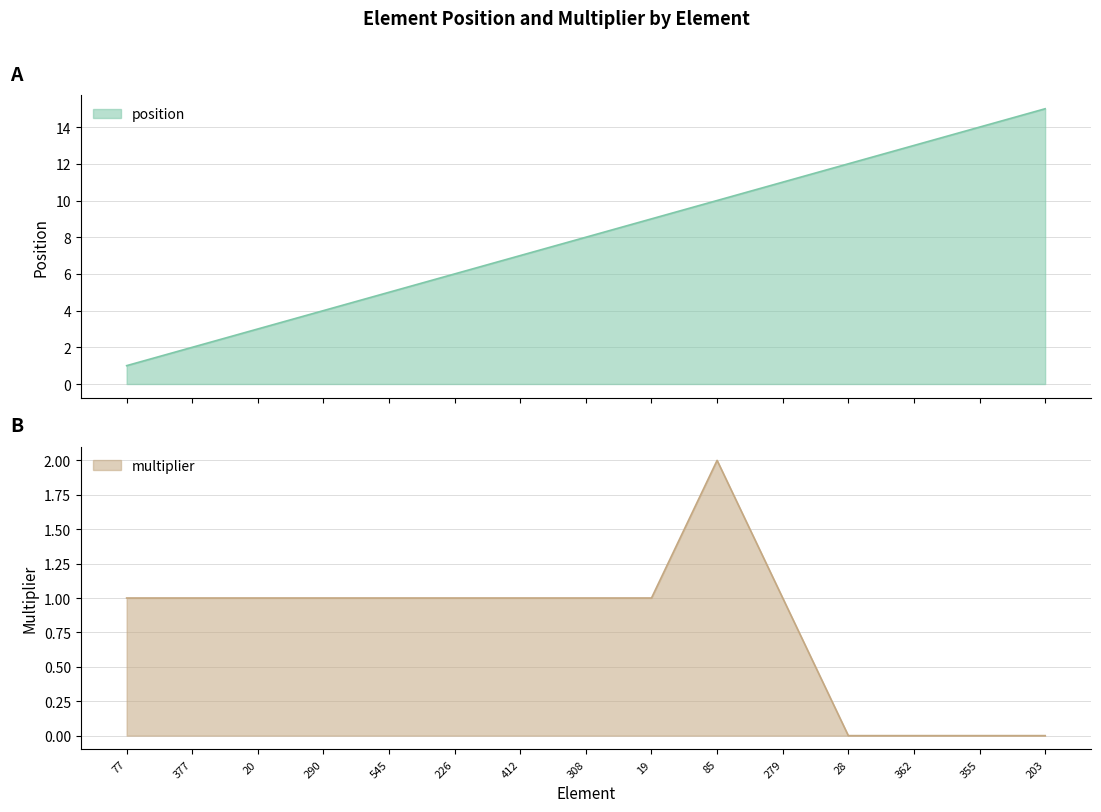

Rank the series by their average value, from highest to lowest.

position, multiplier